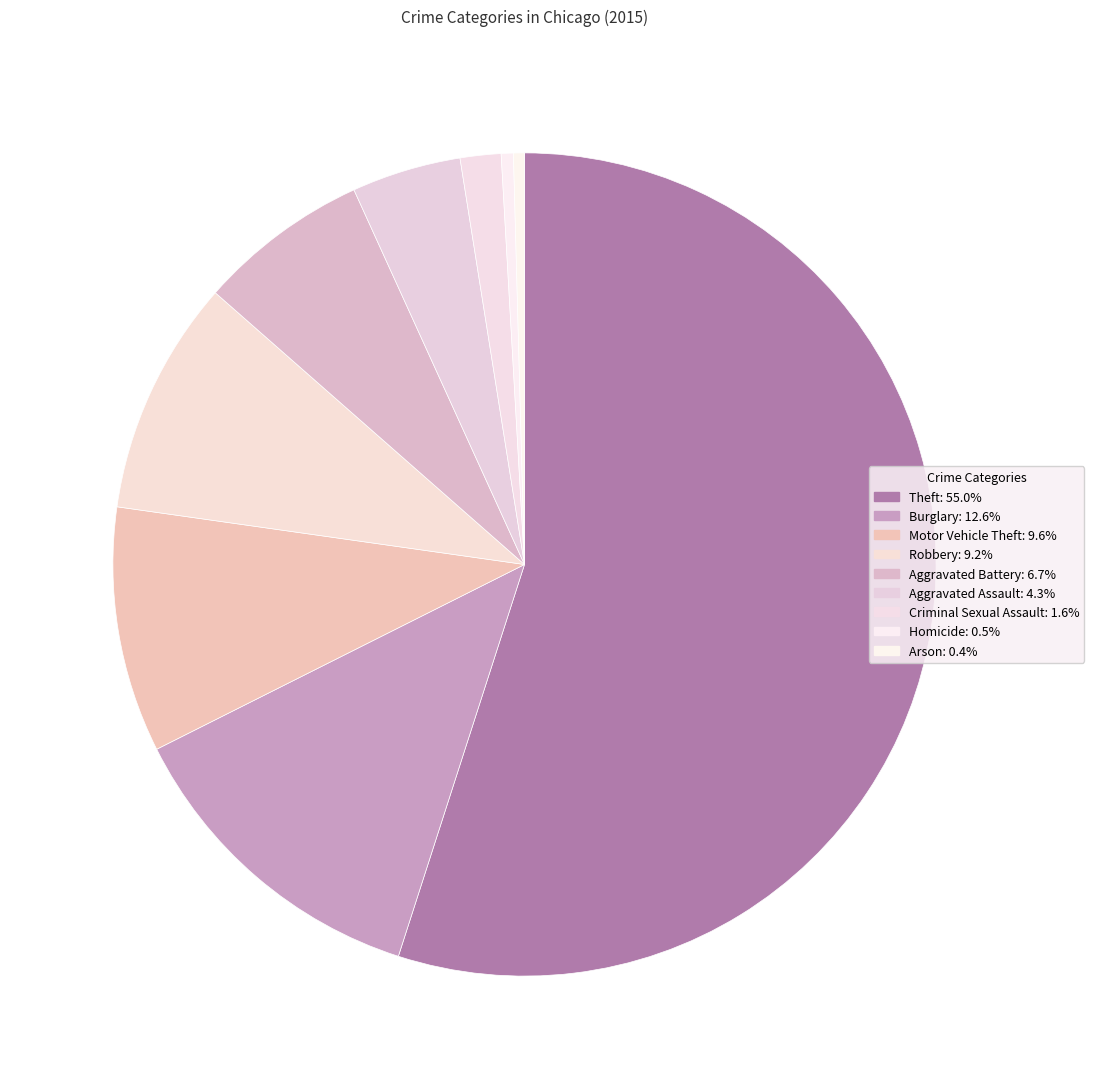

To the nearest percent, what percentage of the pie is Aggravated Battery?

7%